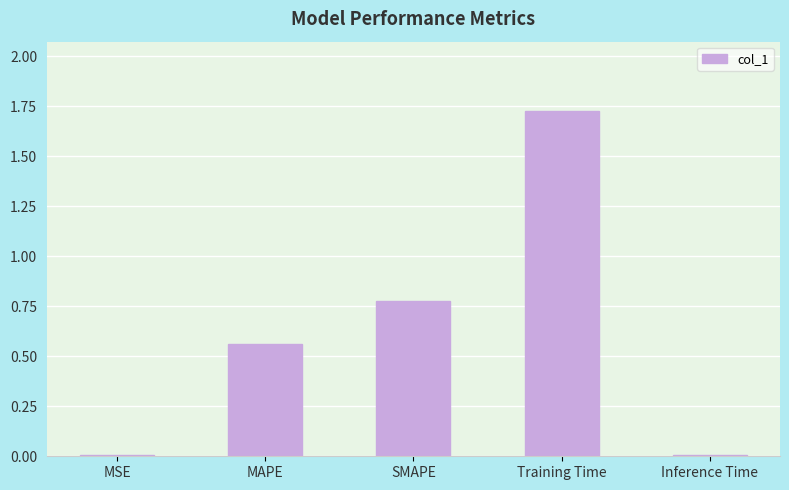

What is the change in value from Training Time to Inference Time?

-1.7